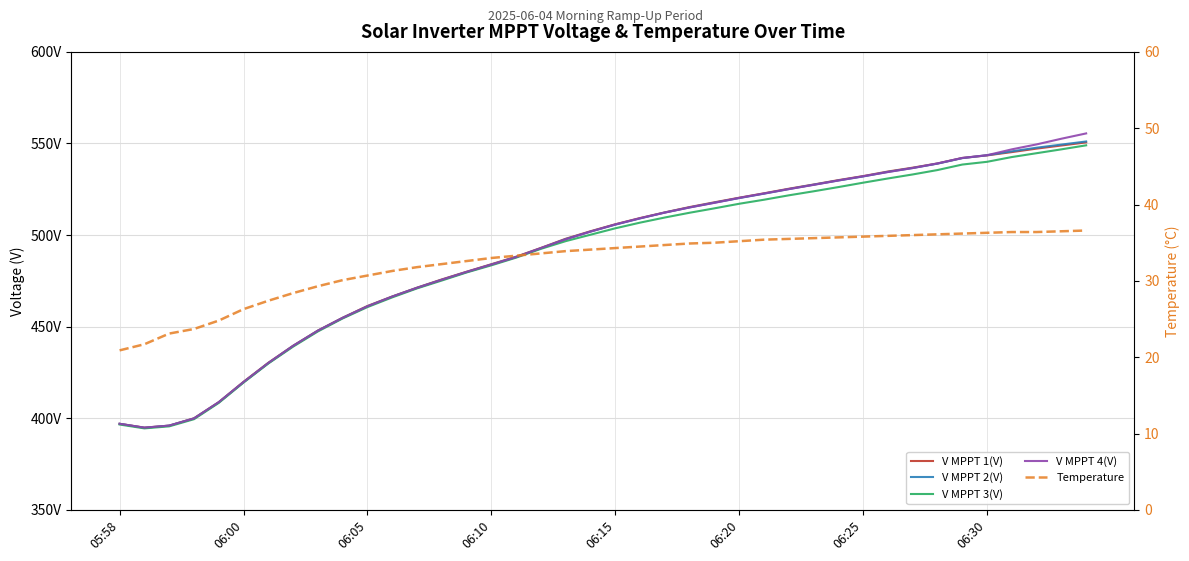

True or false: V MPPT 1(V) and V MPPT 3(V) cross at least once.

False